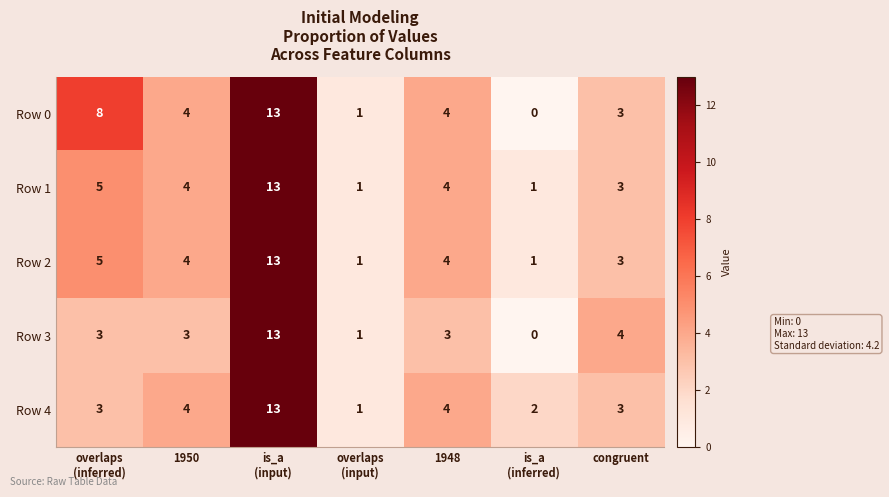

Is it true that Row 4 equals 2 at 1948?

False